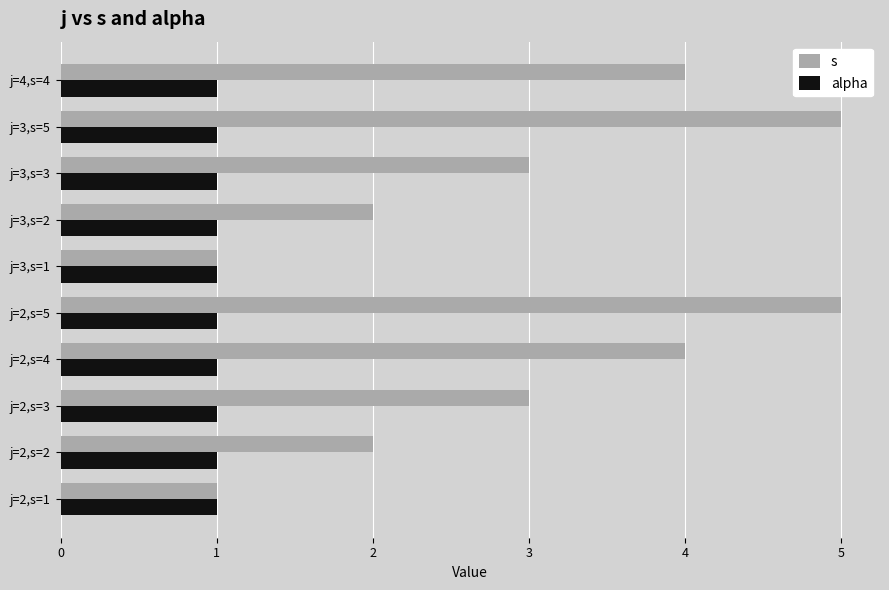

The s series shows 0 at j=2,s=1. True or false?

False